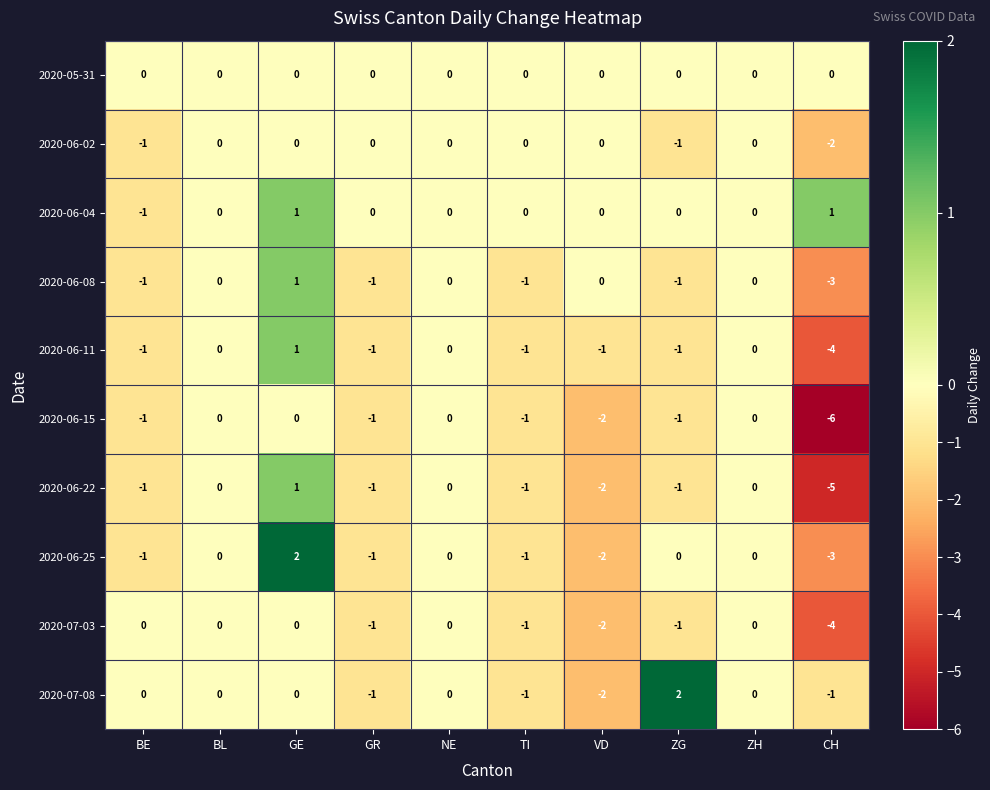

What is the difference between the highest and lowest values at ZG?

3